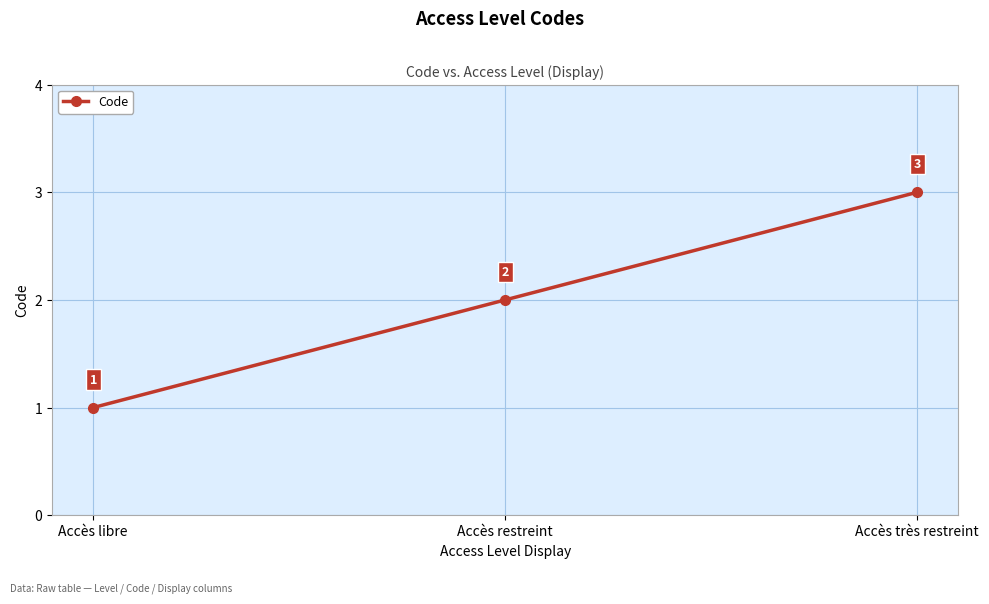

What is the difference between the second highest and minimum values?

1